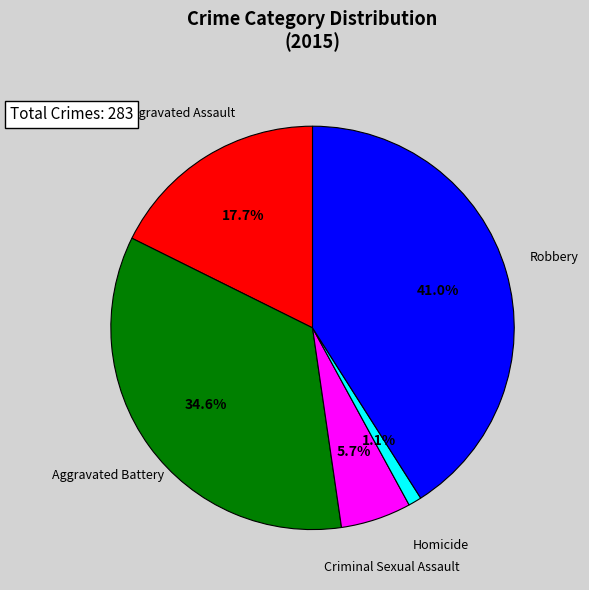

Does any single category account for the majority?

No